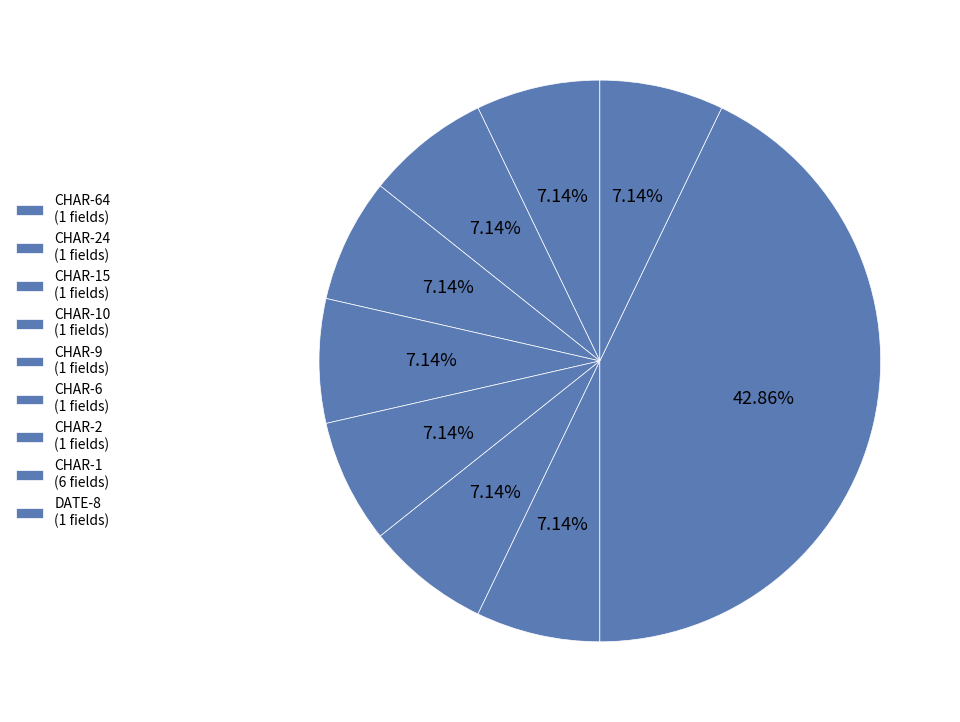

How many slices are in this pie chart?

9